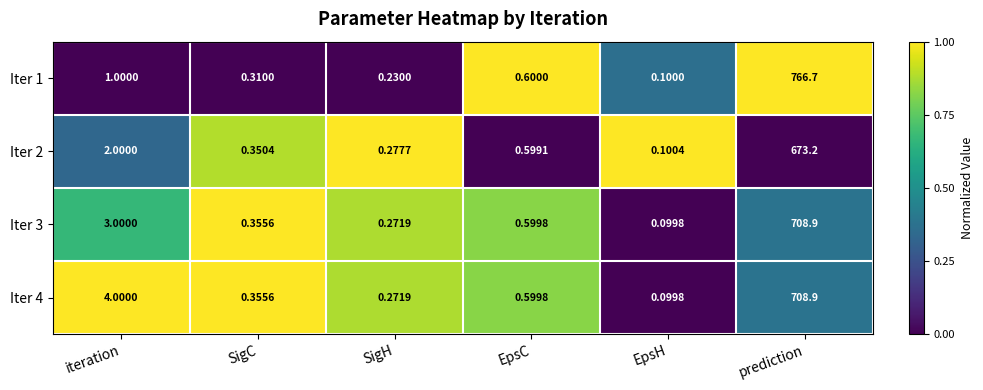

At which category is the sum across all series the highest?

prediction